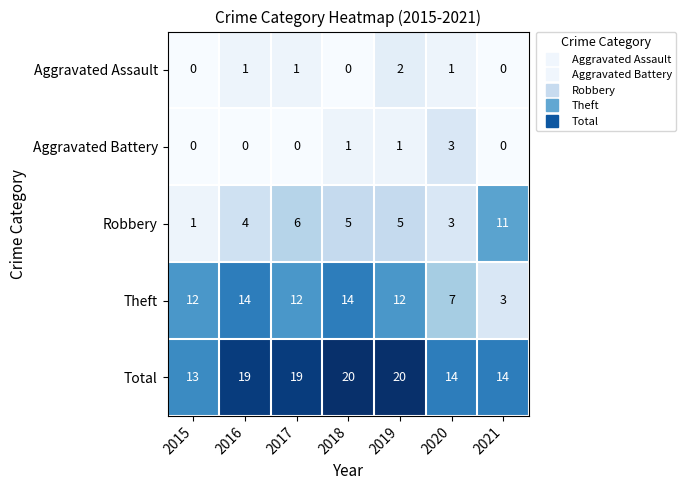

At which label is Theft closest to 8?

2020